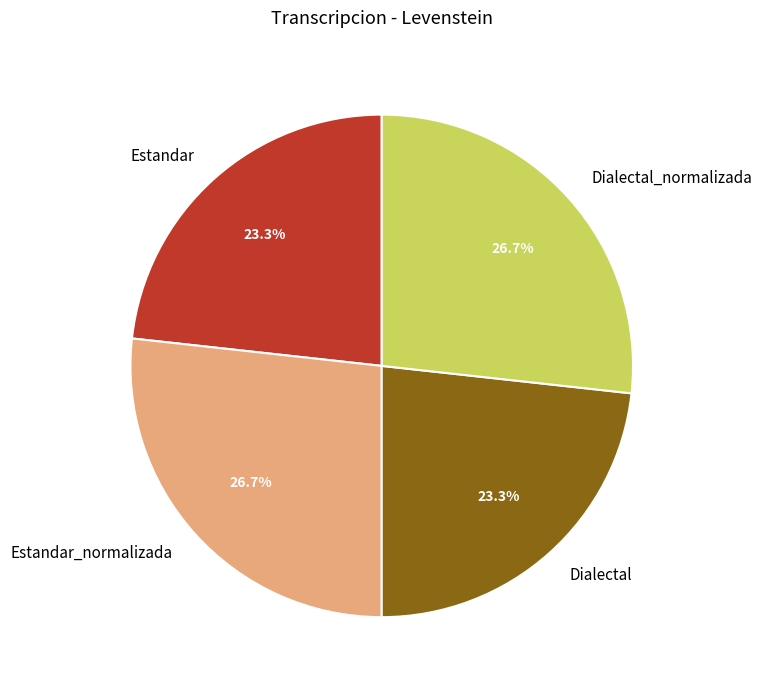

What percentage is the Dialectal_normalizada slice, to the nearest percent?

27%